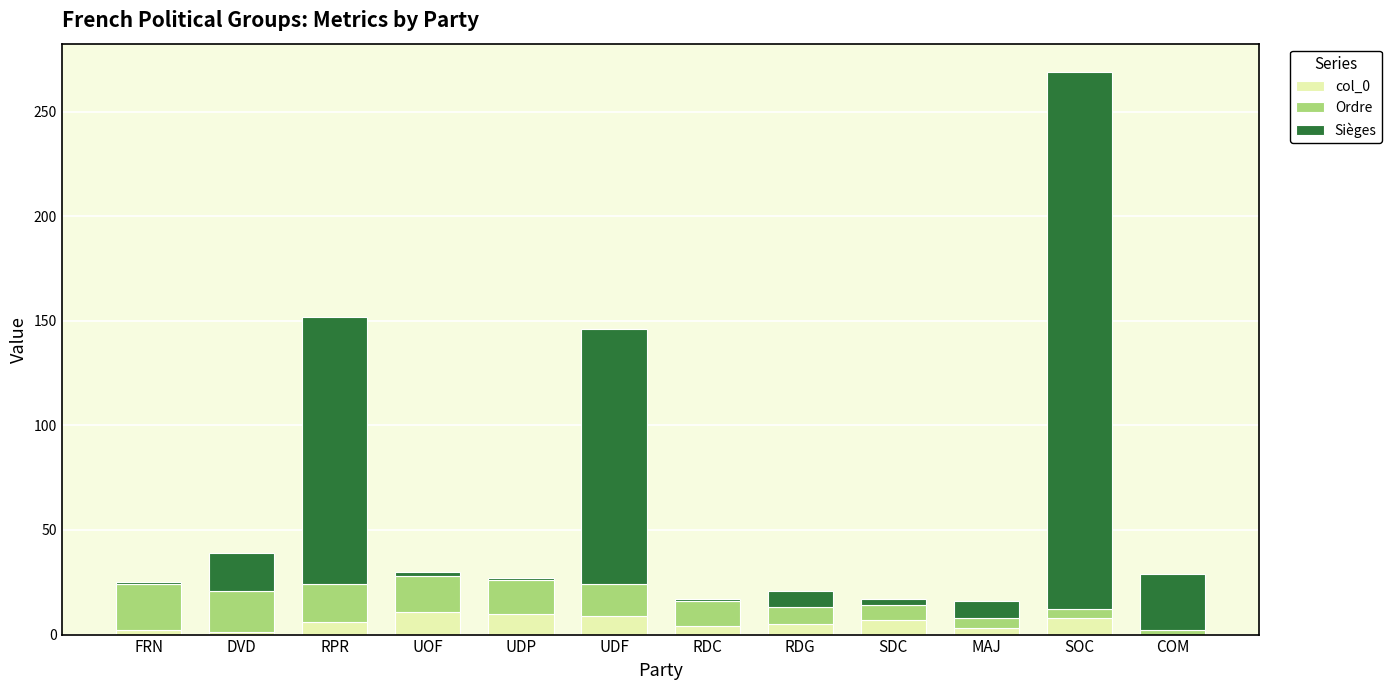

The col_0 series shows 9 at UDF. True or false?

True